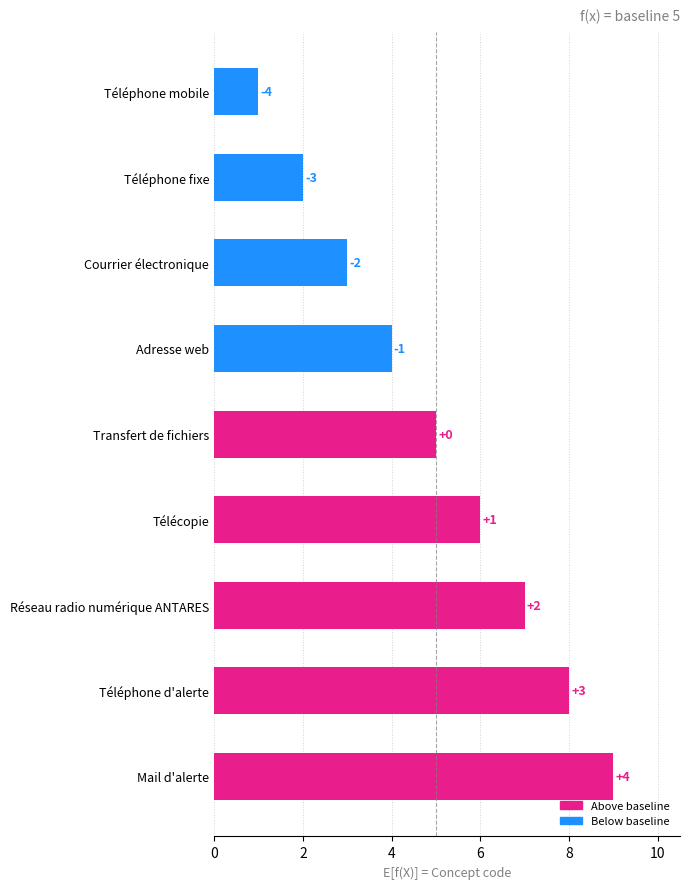

What is the greatest value displayed?

9